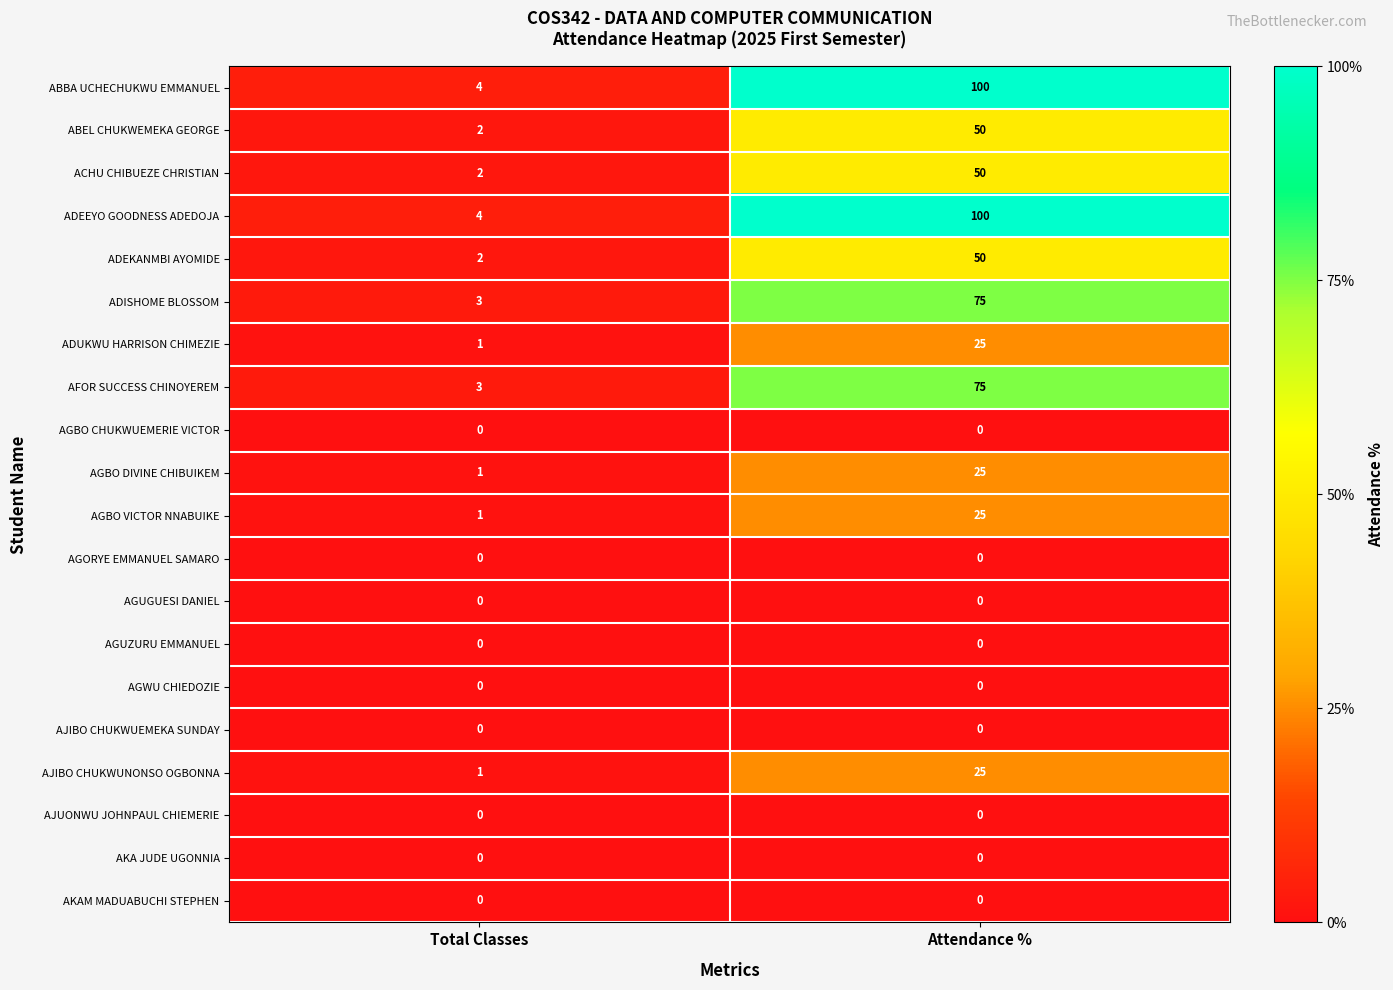

How many categories are shown in the chart?

2